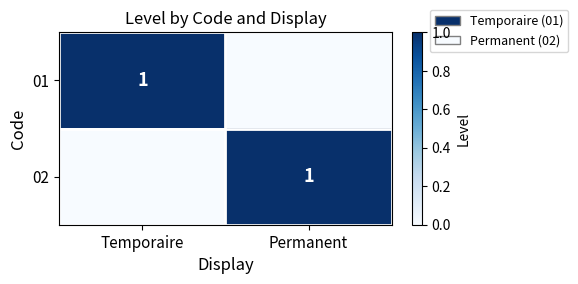

True or false: 01 has a value of 1 at Temporaire.

True